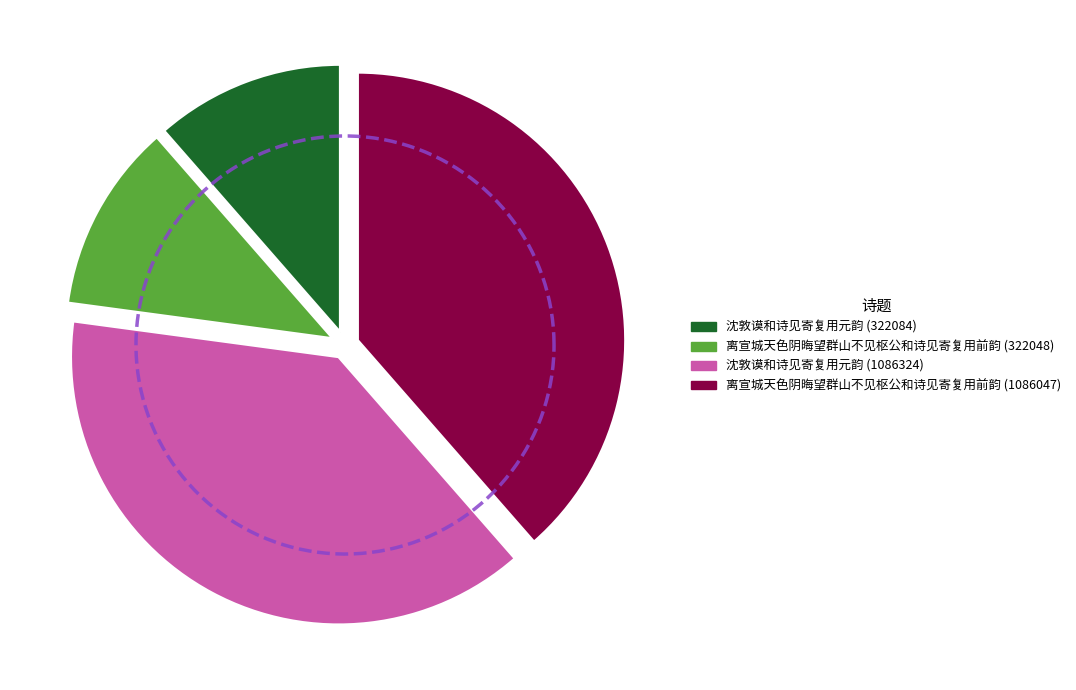

To the nearest percent, what percentage of the pie is 沈敦谟和诗见寄复用元韵 (322084)?

11%